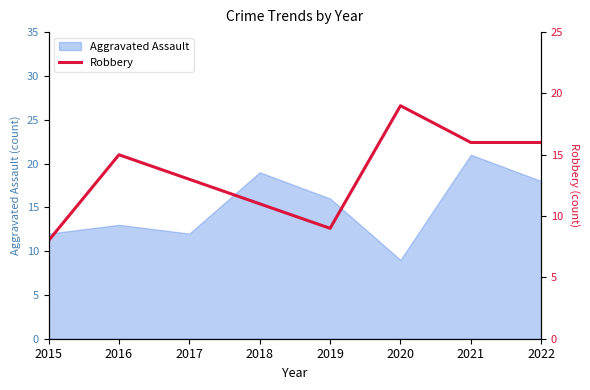

What is the highest value of the Aggravated Assault series?

21